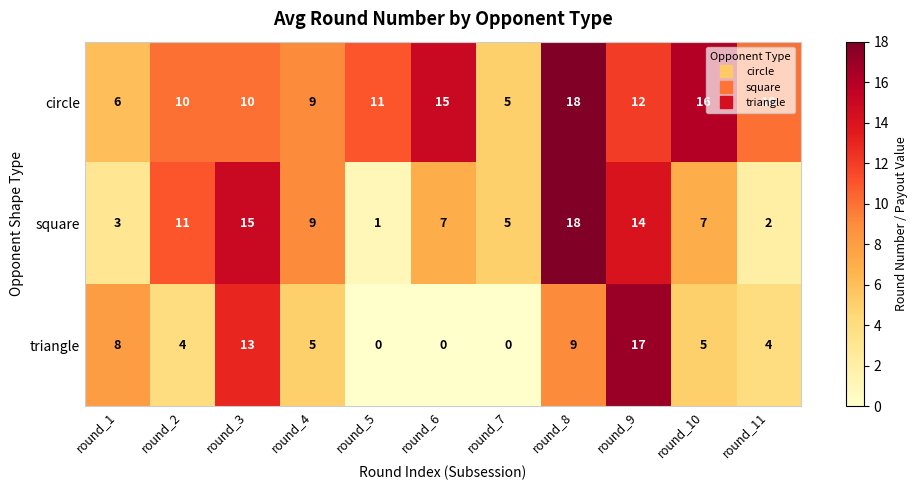

What is the difference between the highest and lowest values at round_10?

11